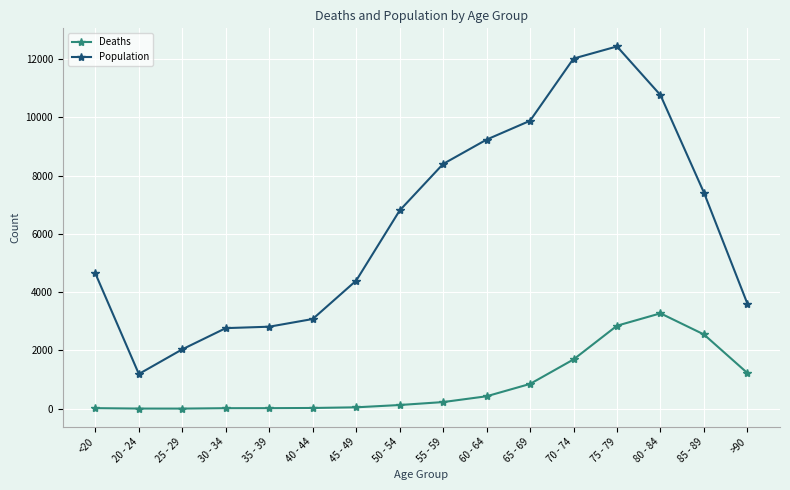

True or false: Population and Deaths intersect in this chart.

False